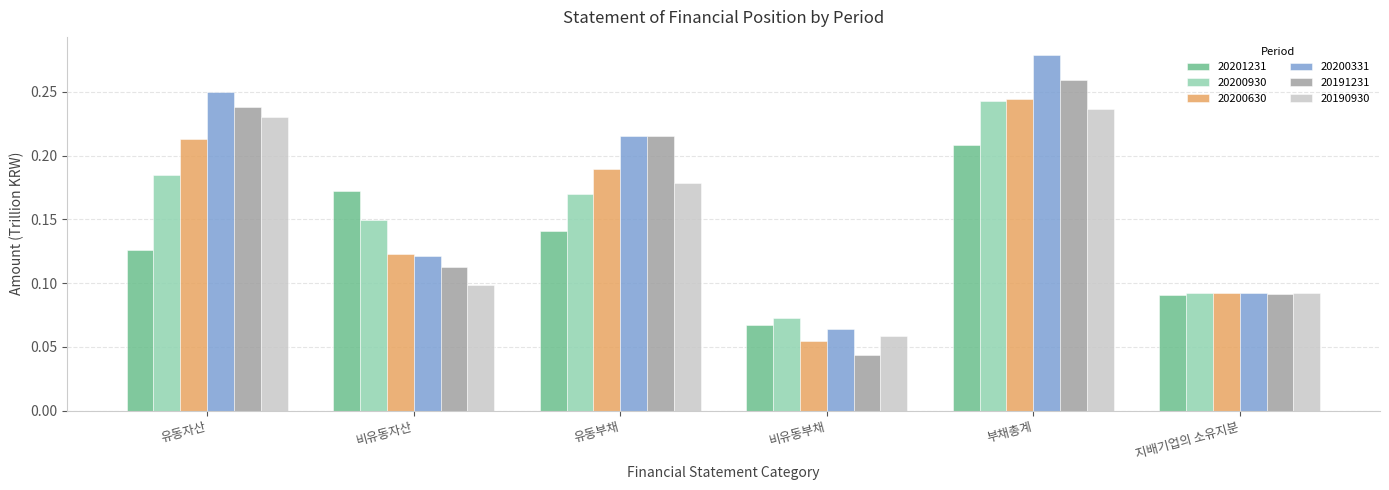

Where is 20200930 nearest to the value 0?

비유동부채